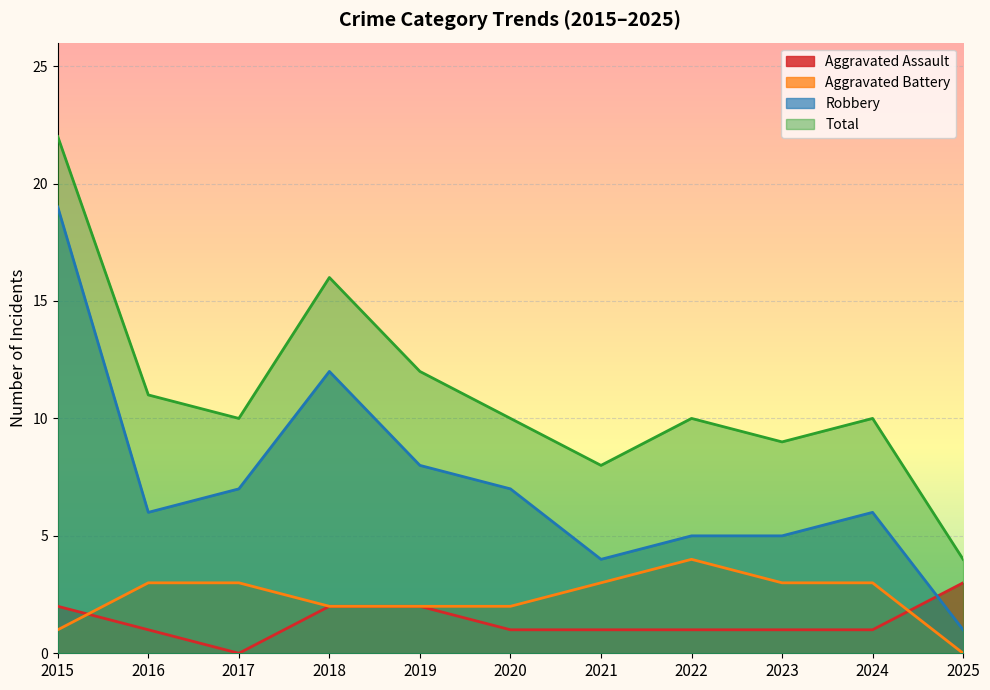

At which label does Total first exceed 10?

2015